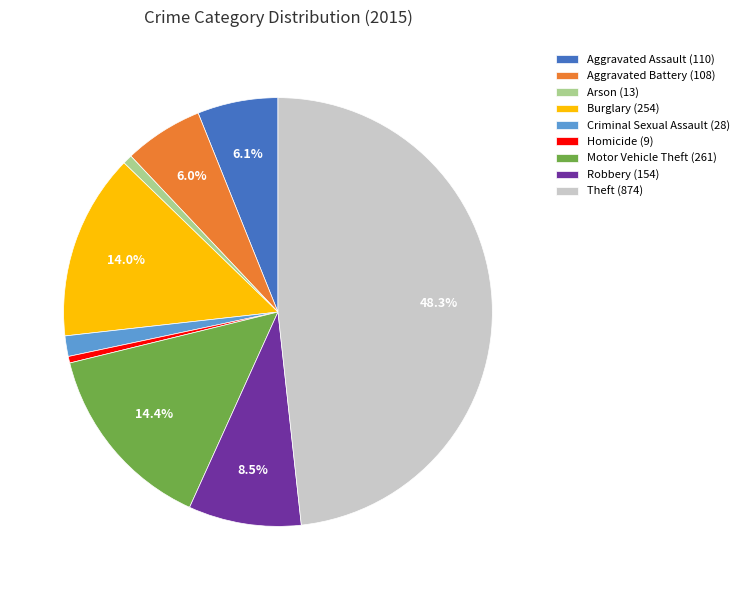

Between Aggravated Battery and Arson, which is larger?

Aggravated Battery